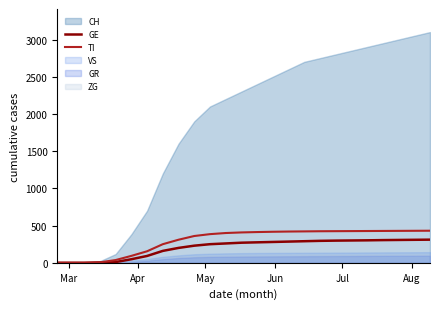

What is the maximum value for GE?

311